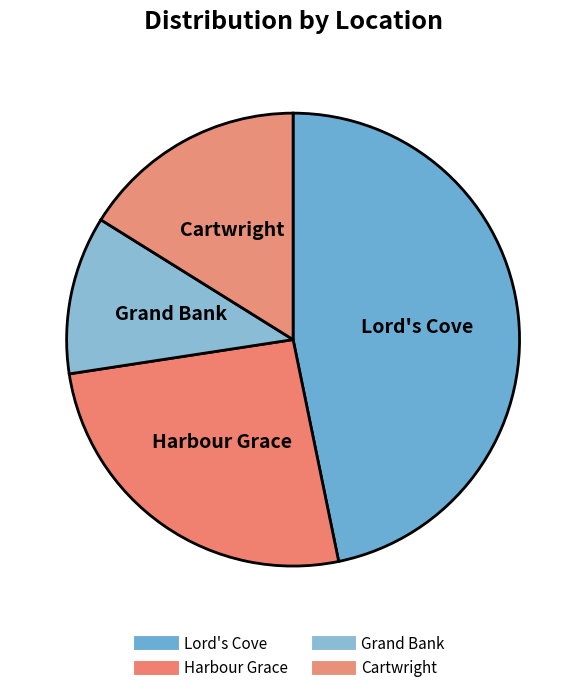

What is the largest slice in the pie chart?

Lord's Cove